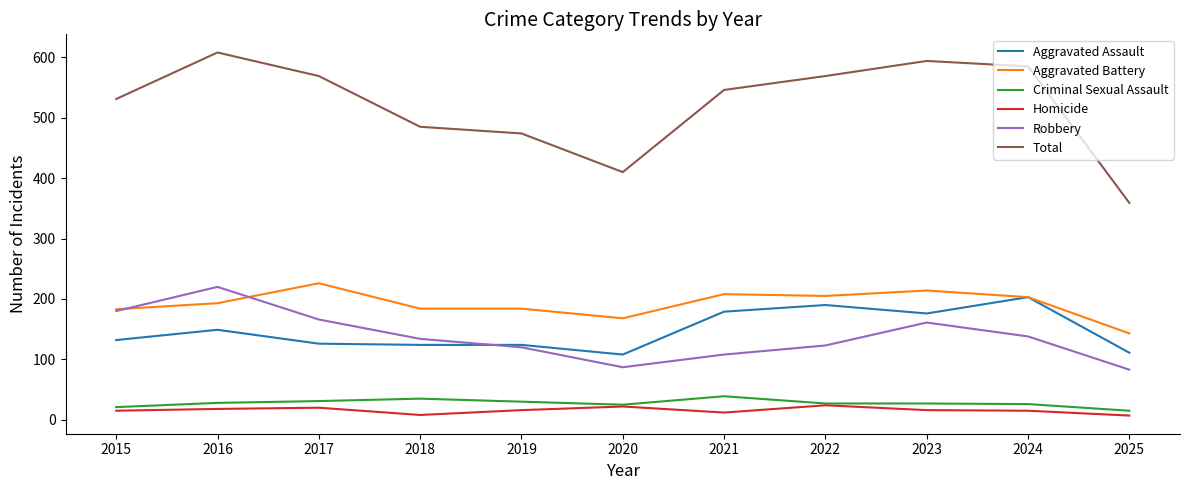

Where does the Homicide series first go above 16?

2016